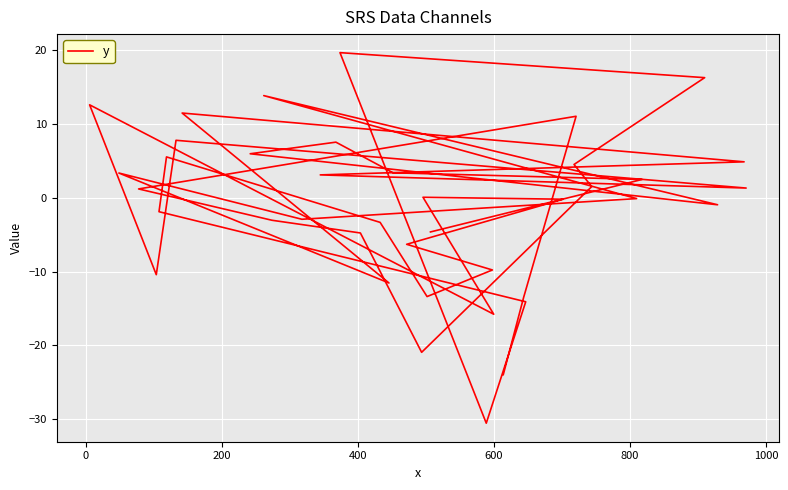

Reading left to right, extract all data points from this chart.

-4.6	2.5	3.4	7.6	6.0	-0.9	13.9	-0.1	-2.9	3.4	-11.5	11.5	4.9	3.1	1.3	7.8	-10.4	12.6	-15.8	0.1	-0.2	-6.3	-9.8	-13.4	-3.3	5.6	-1.9	-14.1	-30.6	19.7	16.3	4.5	1.5	-20.9	-4.8	-3.0	1.2	11.1	-13.5	-24.0